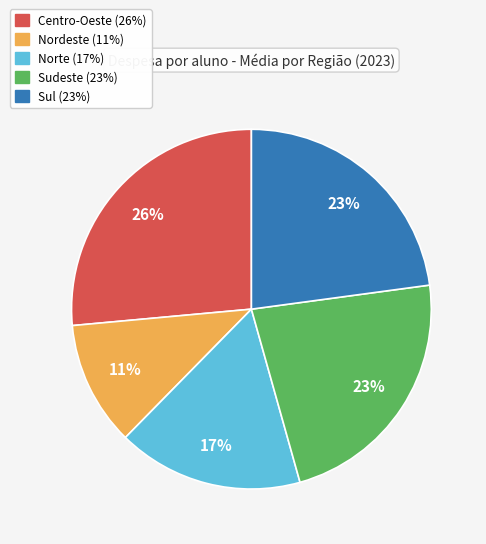

Which category has the biggest portion of the pie?

Centro-Oeste